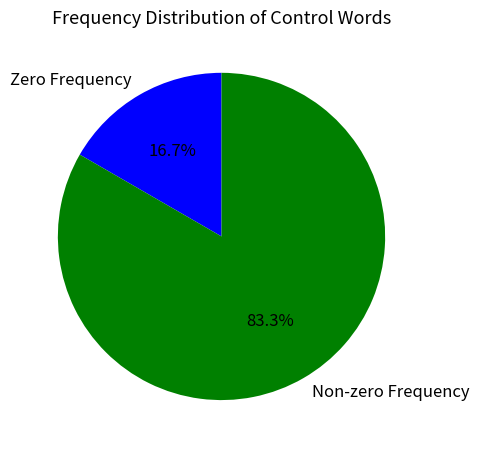

Which has a higher value, Zero Frequency or Non-zero Frequency?

Non-zero Frequency